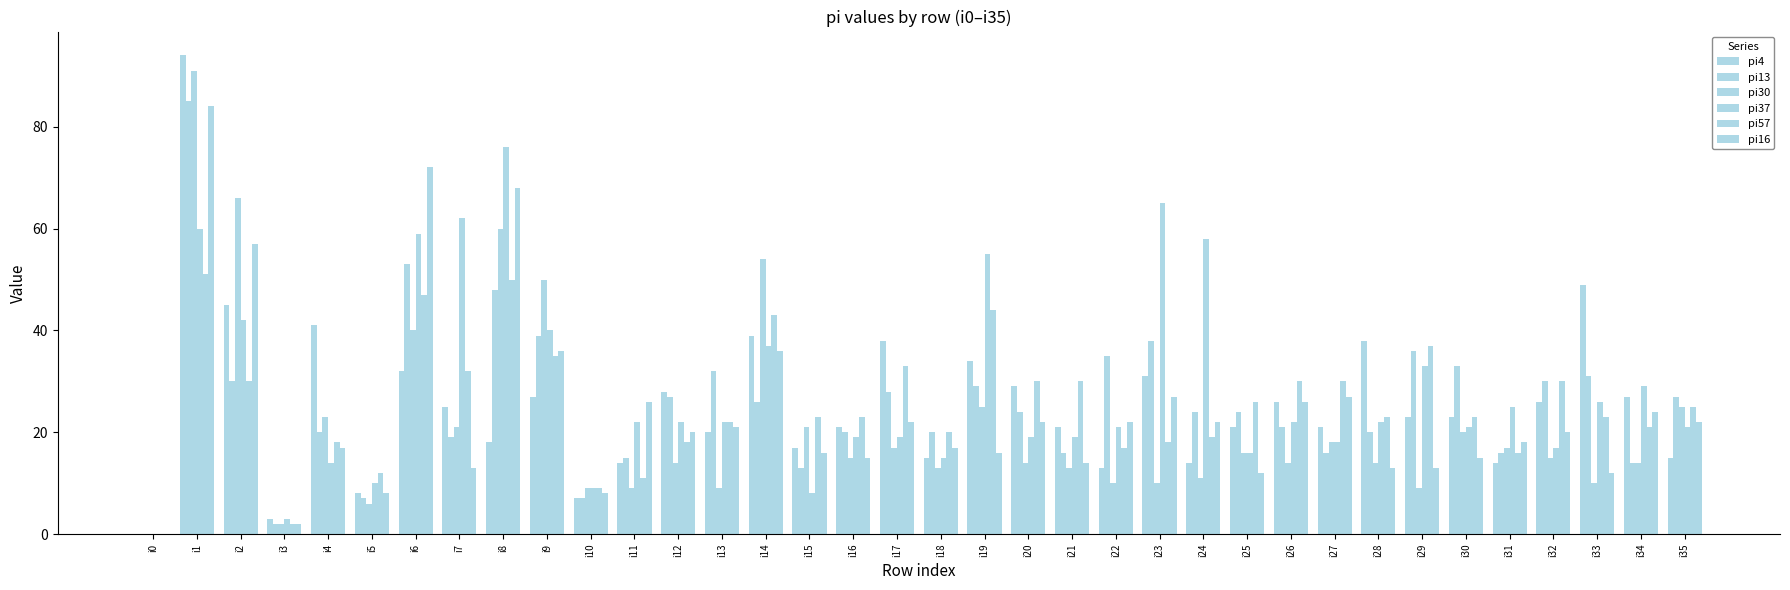

The value of pi4 at i19 is 14. True or false?

False